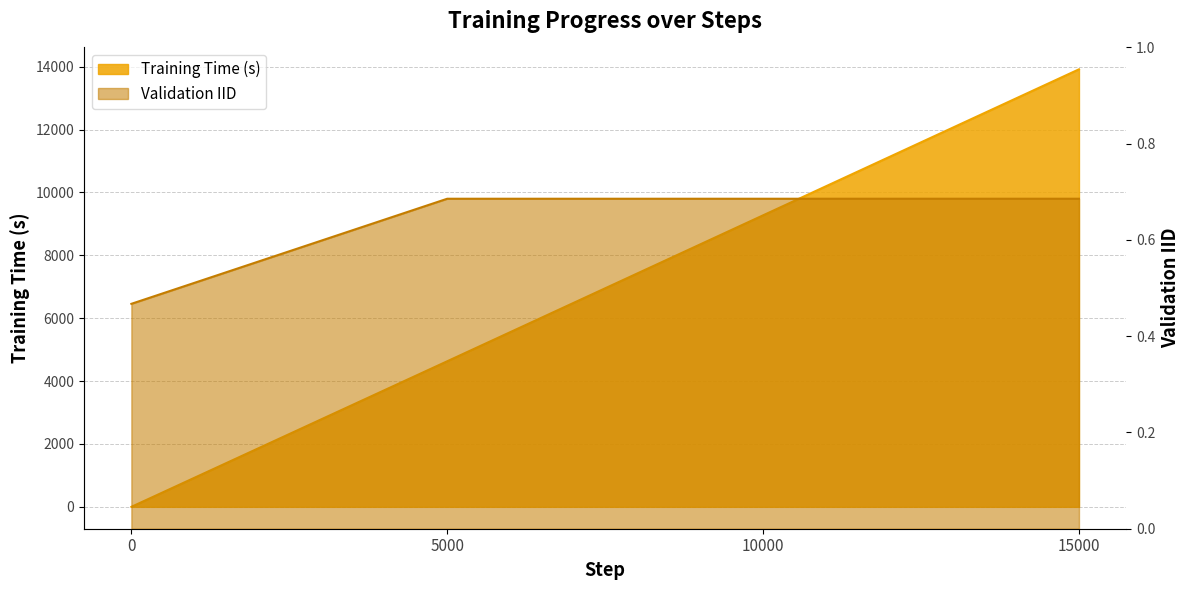

Is the value of Training Time (s) at 0 greater than the value of Validation IID at 10000?

No